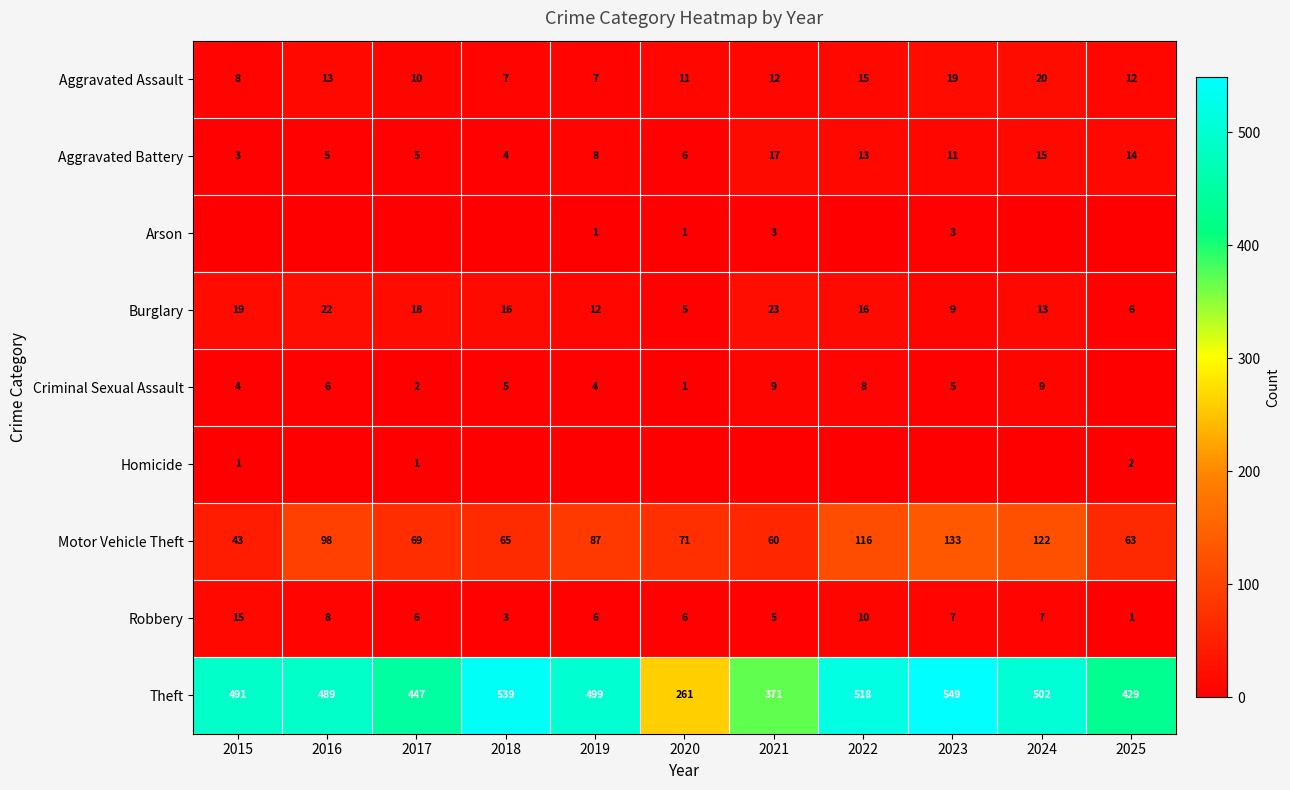

Where is Robbery nearest to the value 8?

2016